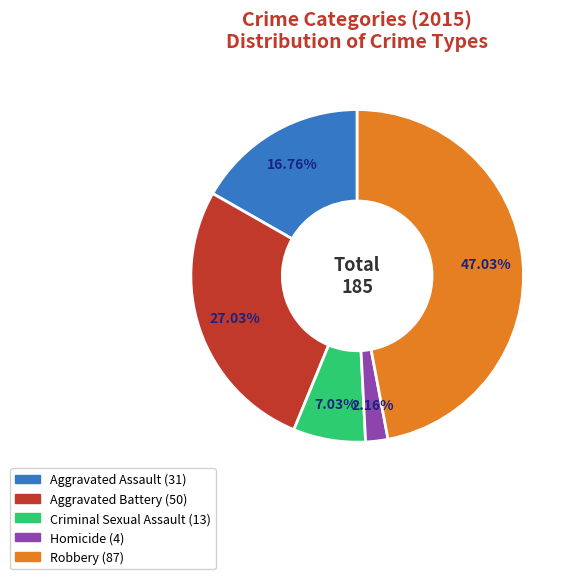

To the nearest percent, what is the difference between the Aggravated Assault and Homicide slice percentages?

15%